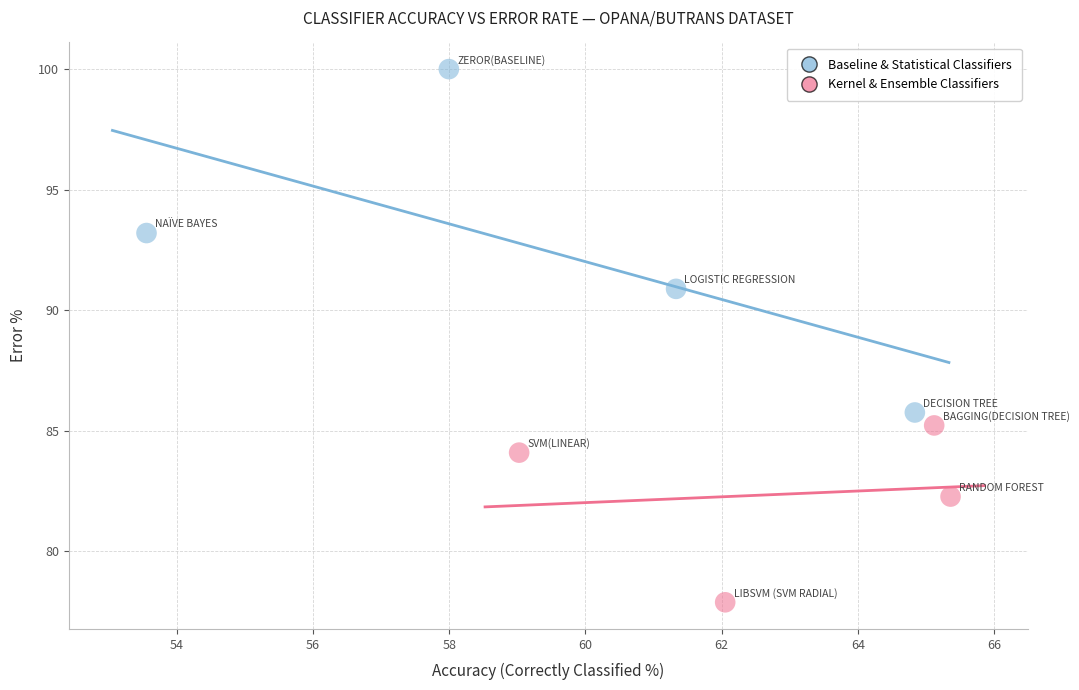

What are all the series names shown in the legend?

Baseline & Statistical Classifiers, Kernel & Ensemble Classifiers